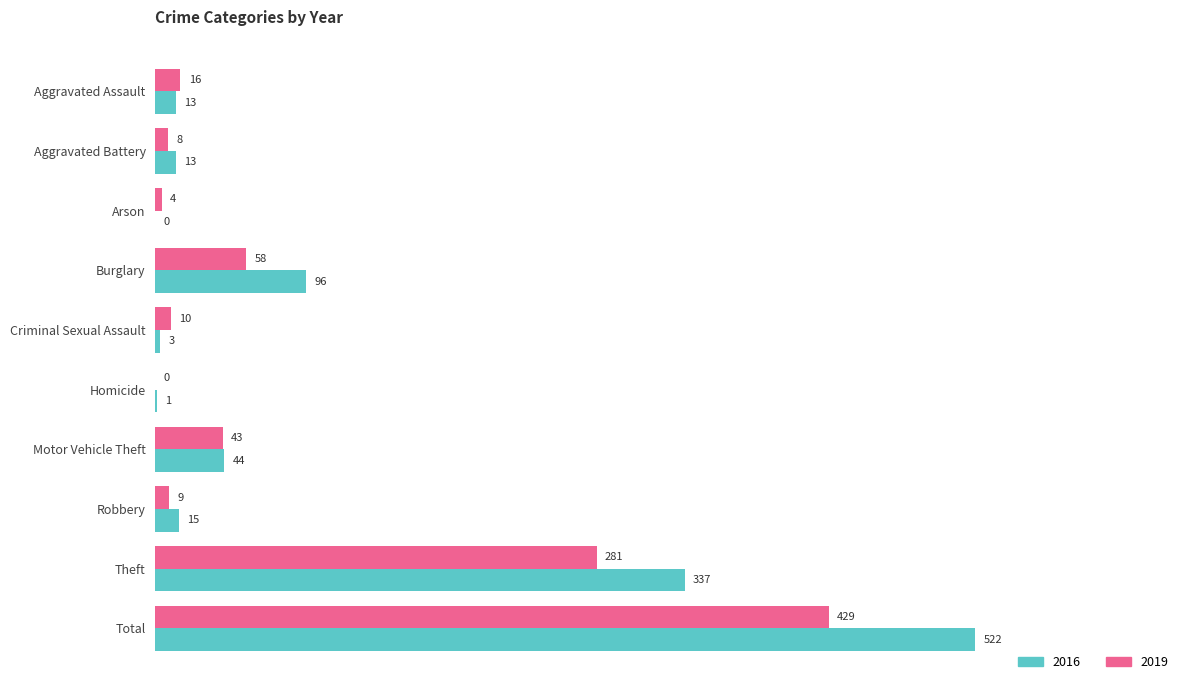

What are all the series names shown in the legend?

2016, 2019